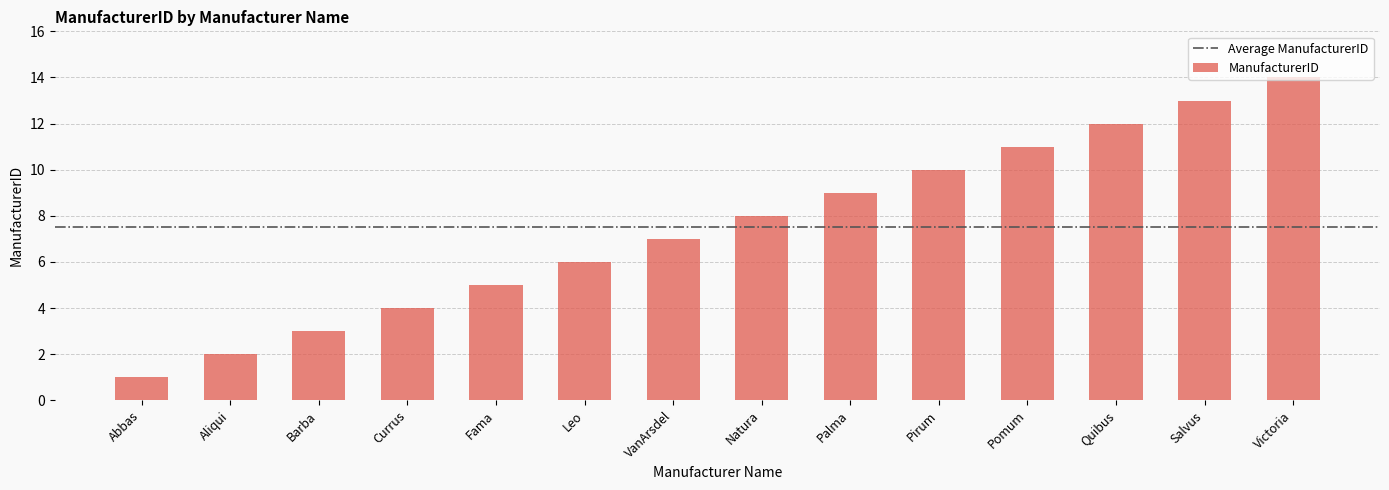

How many data points are less than 8?

7